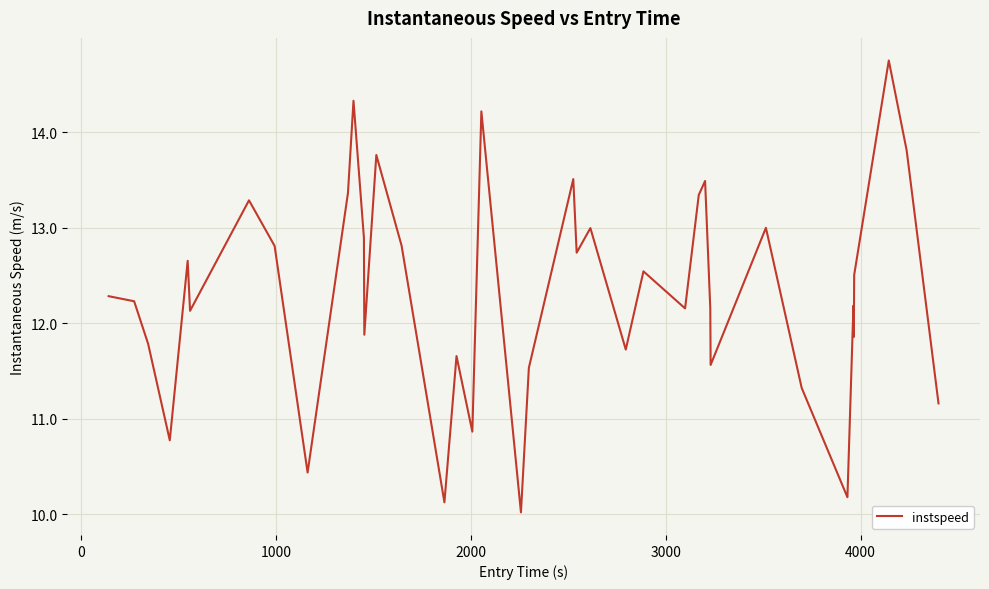

What is the maximum value shown in the chart?

14.8